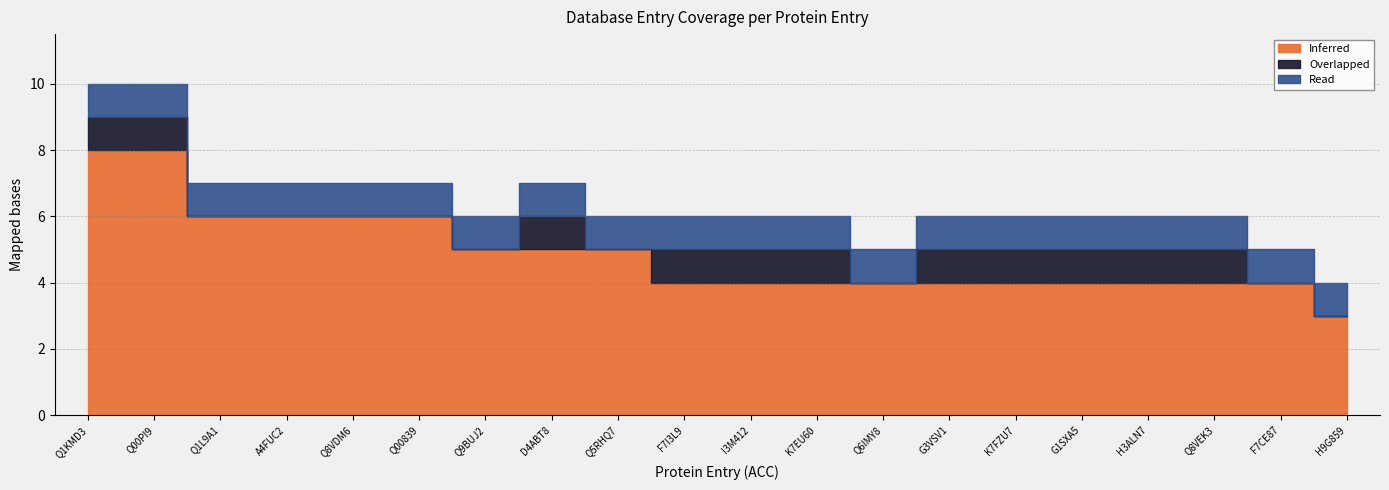

Between H9G859 and Q1L9A1, which is larger?

Q1L9A1